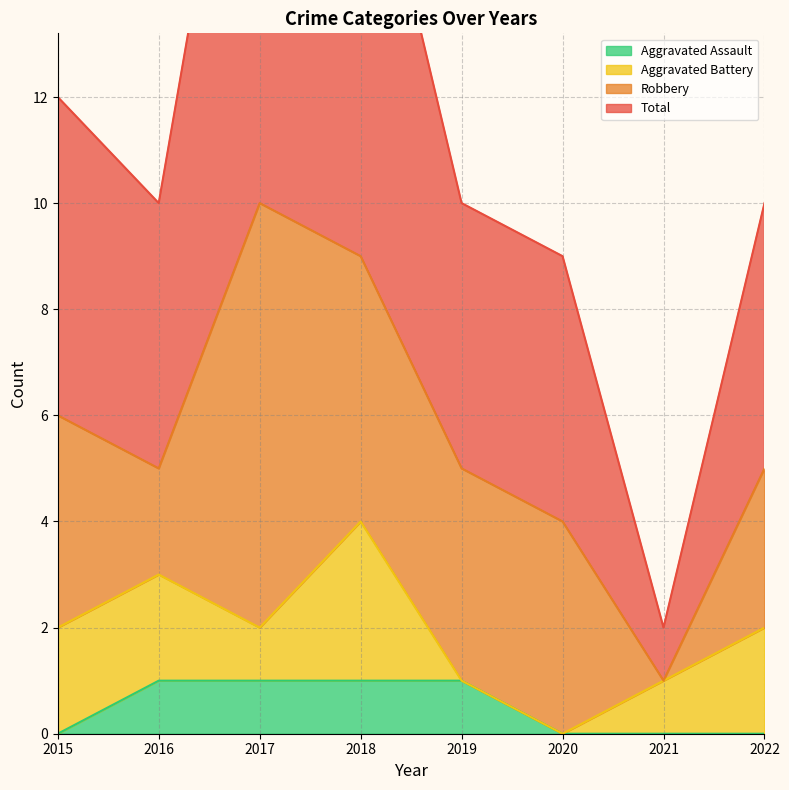

How many values in the Total series exceed 10?

3